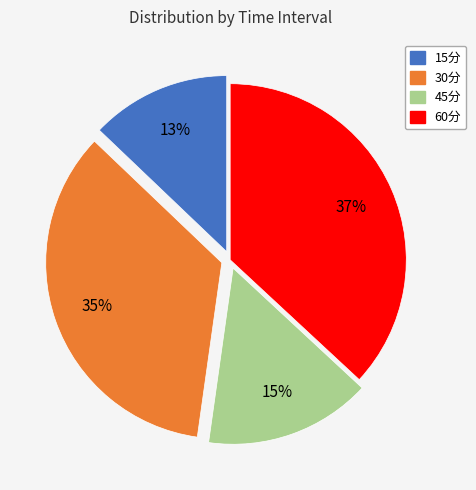

The 15分 slice represents 13% of the pie. True or false?

True